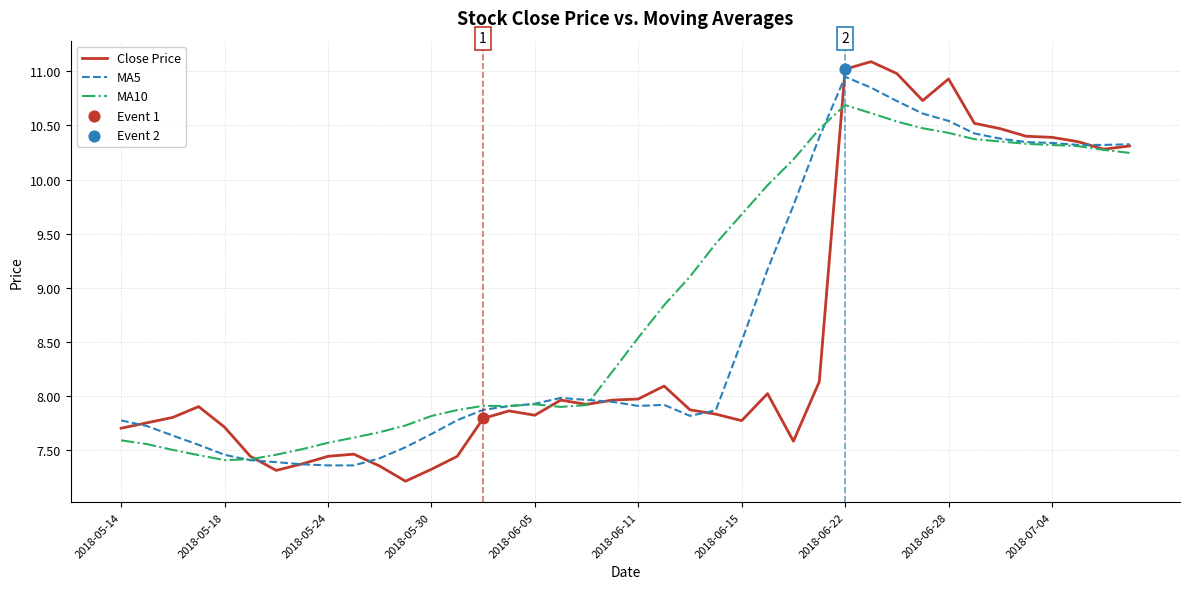

What is the smallest value displayed?

7.2